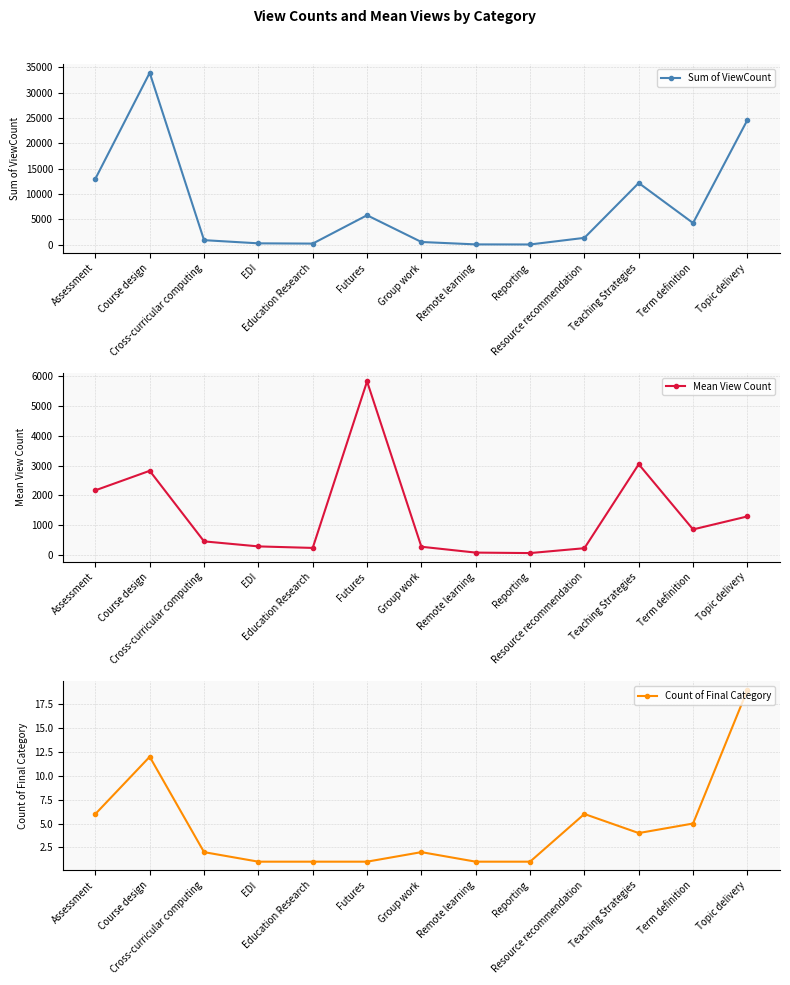

Read the Count of Final Category value at Resource recommendation.

6